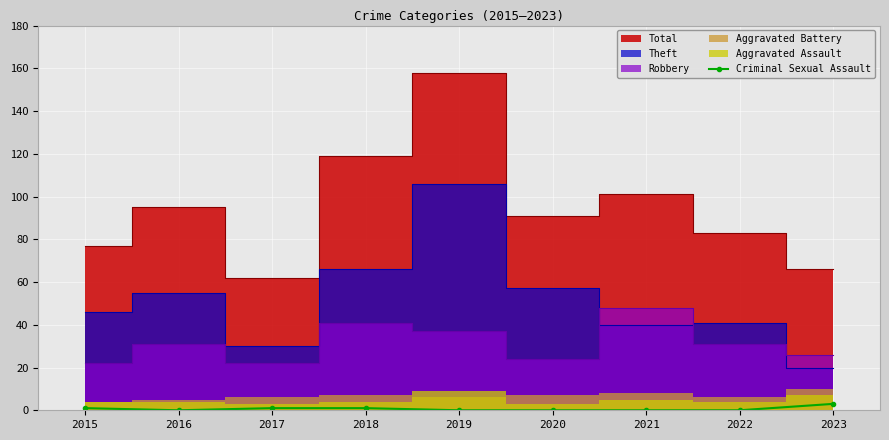

The Criminal Sexual Assault series shows 1 at 2017. True or false?

True